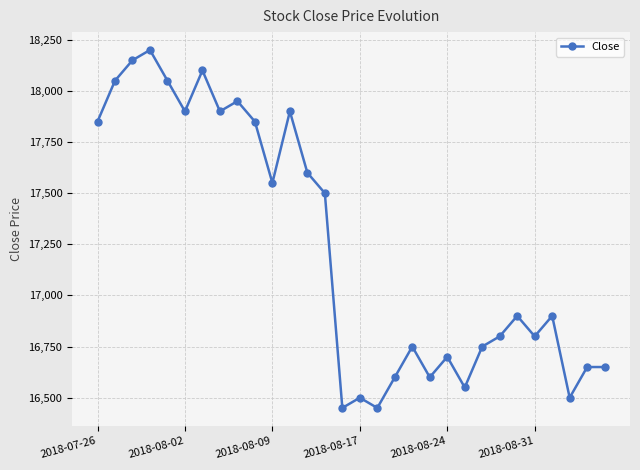

What is the minimum value shown in the chart?

16450